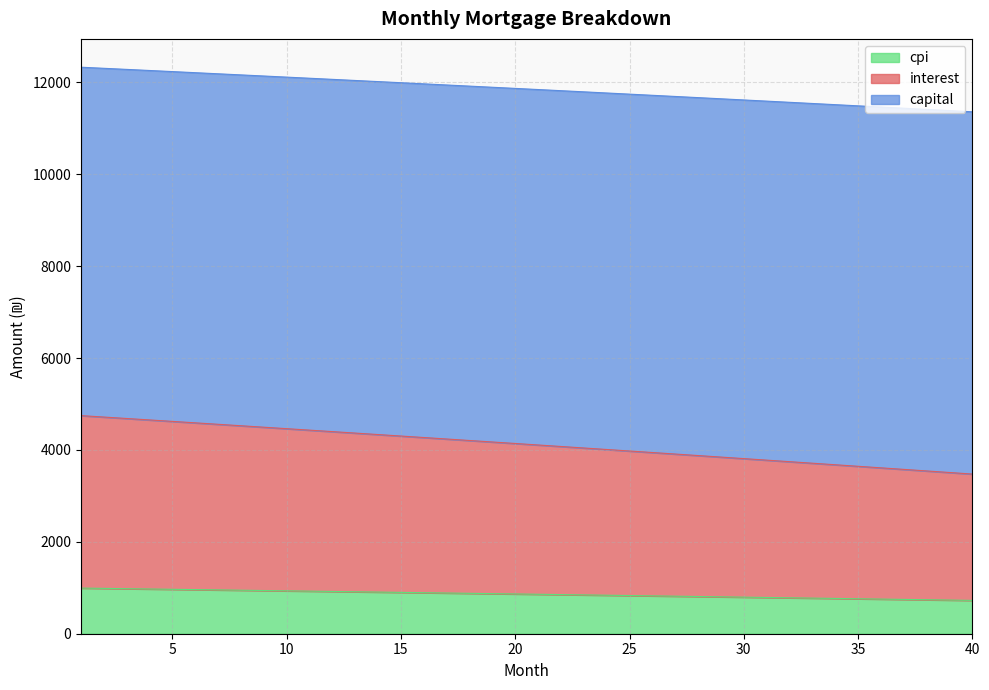

True or false: interest has more than 2 interior local peaks.

False